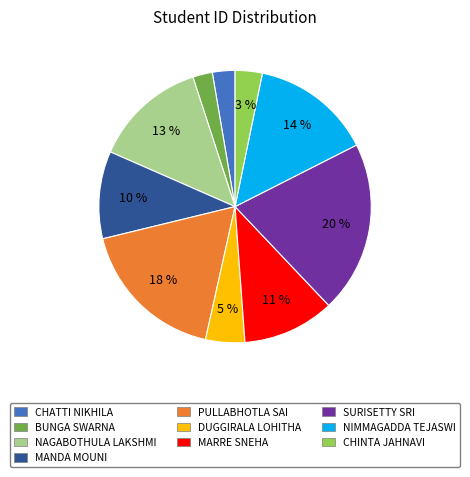

To the nearest percent, what is the difference between the largest and smallest slice percentages?

18%